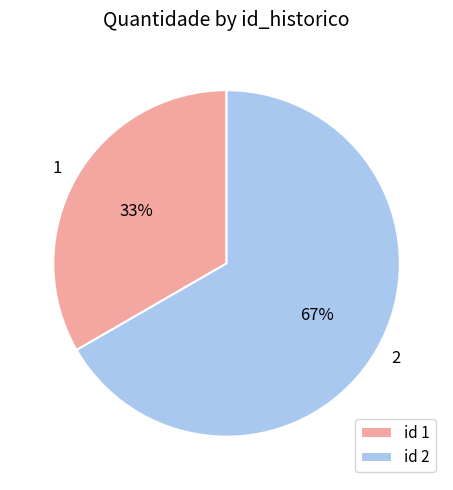

To the nearest percent, what is the average slice percentage?

50%